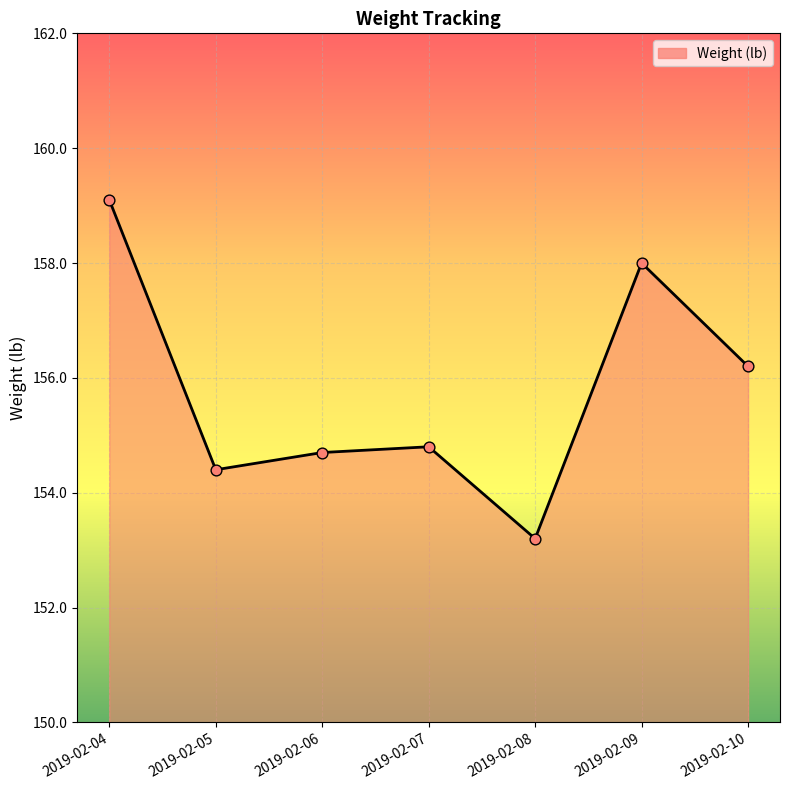

What is the ratio of the value at 2019-02-09 to the value at 2019-02-07?

1.0